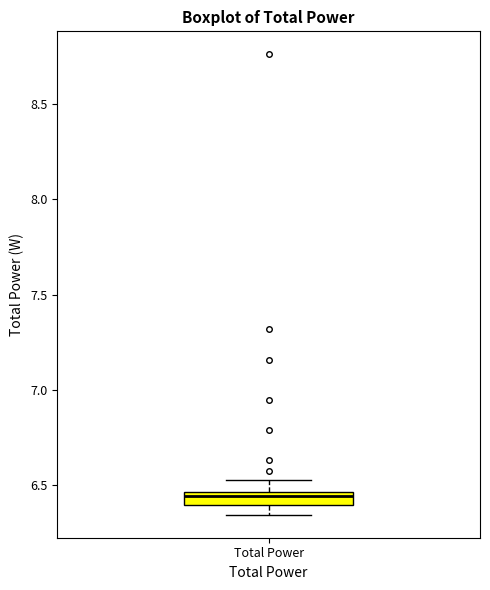

Where is the lower edge of the box for Total Power on the y-axis? The values are not printed on the chart, so give them approximately, as read against the axis.

6.40